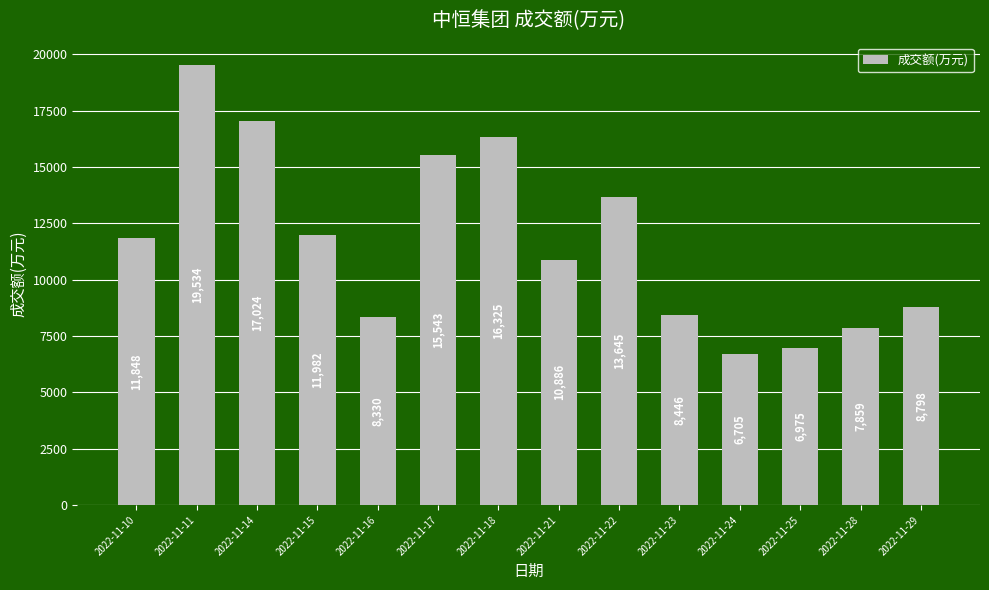

Rank the categories by value from lowest to highest.

2022-11-24, 2022-11-25, 2022-11-28, 2022-11-16, 2022-11-23, 2022-11-29, 2022-11-21, 2022-11-10, 2022-11-15, 2022-11-22, 2022-11-17, 2022-11-18, 2022-11-14, 2022-11-11